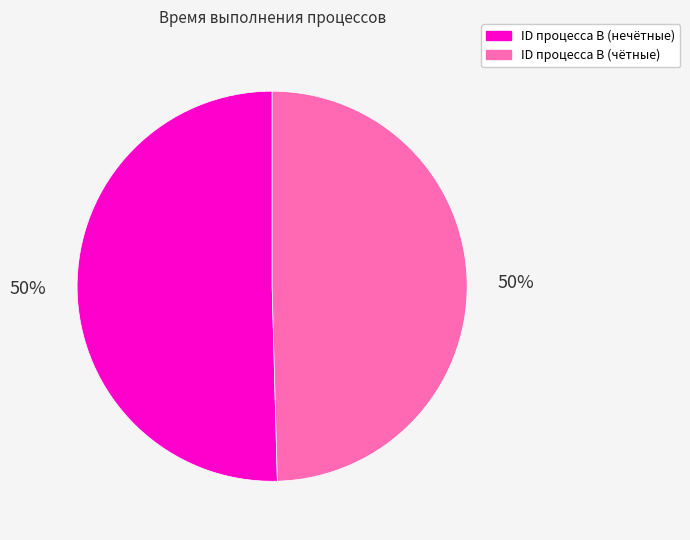

True or false: ID процесса B (чётные) accounts for 50% of the total.

True